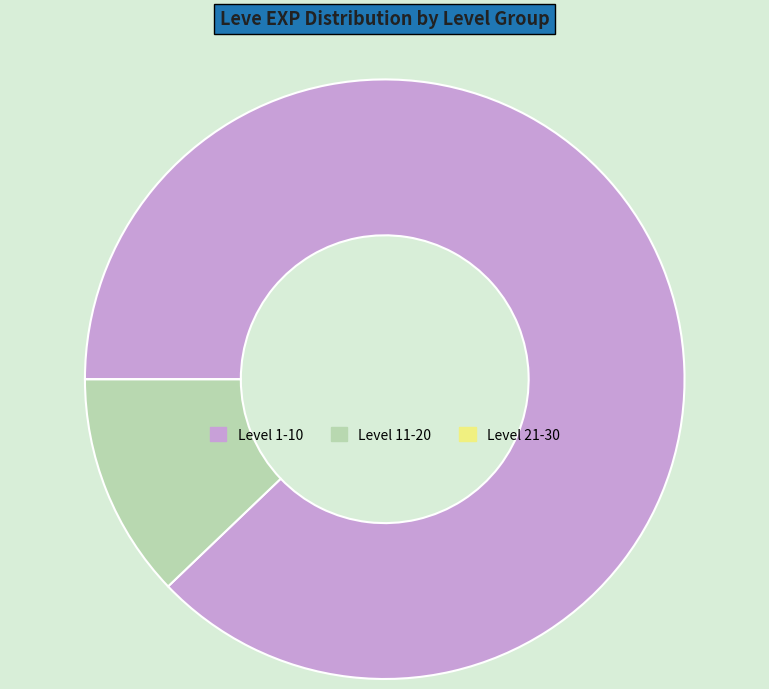

The Level 11-20 slice represents 12% of the pie. True or false?

True